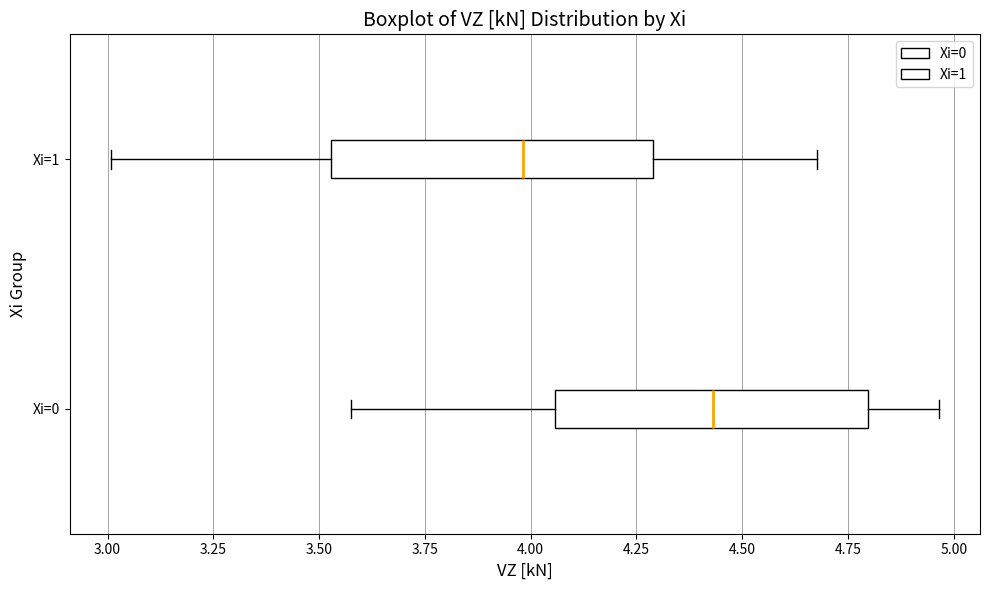

Reading bottom to top, read every box against the x-axis: the position of its median line, the range the box covers, and the ends of its whiskers. The values are not printed on the chart, so give them approximately, as read against the axis.

Xi=0: median 4.45, box 4.05 to 4.80, whiskers 3.55 to 4.95
Xi=1: median 4.00, box 3.55 to 4.30, whiskers 3.00 to 4.70